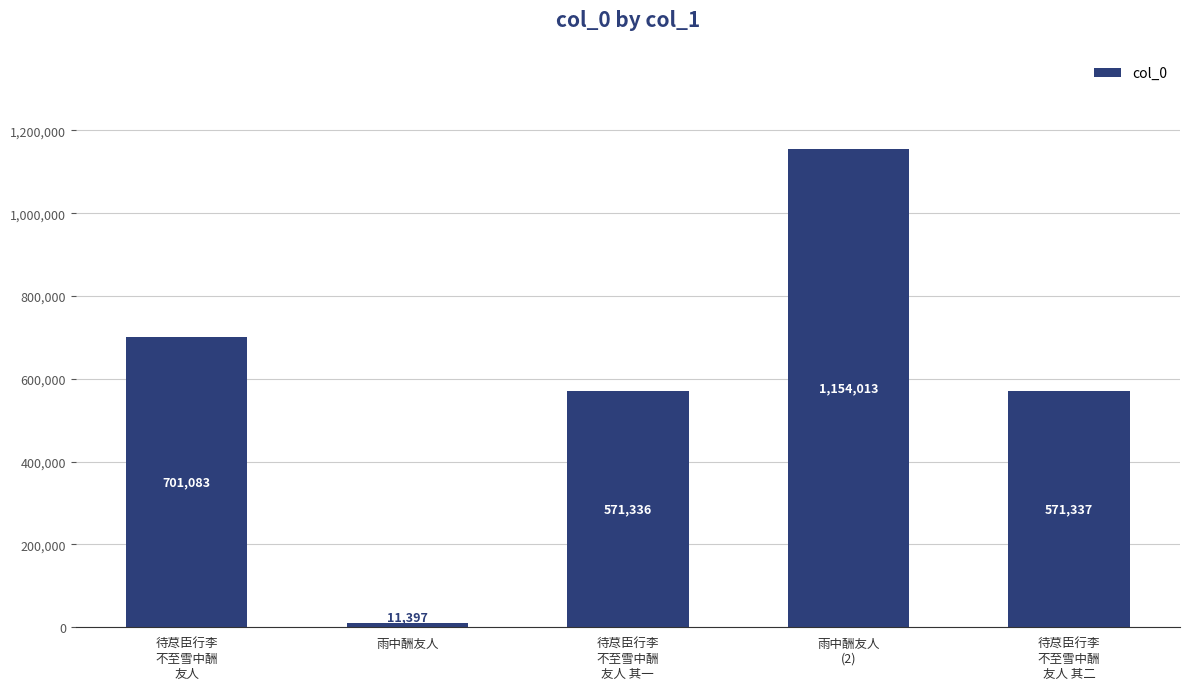

What is the label of the 4th bar from the left?

雨中酬友人
(2)